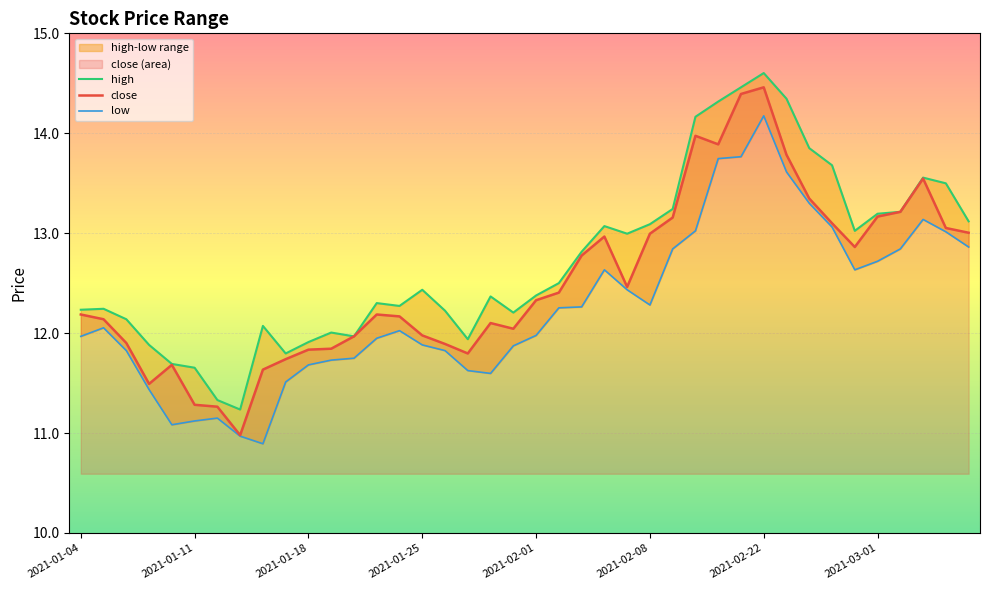

True or false: low and close cross at least once.

False